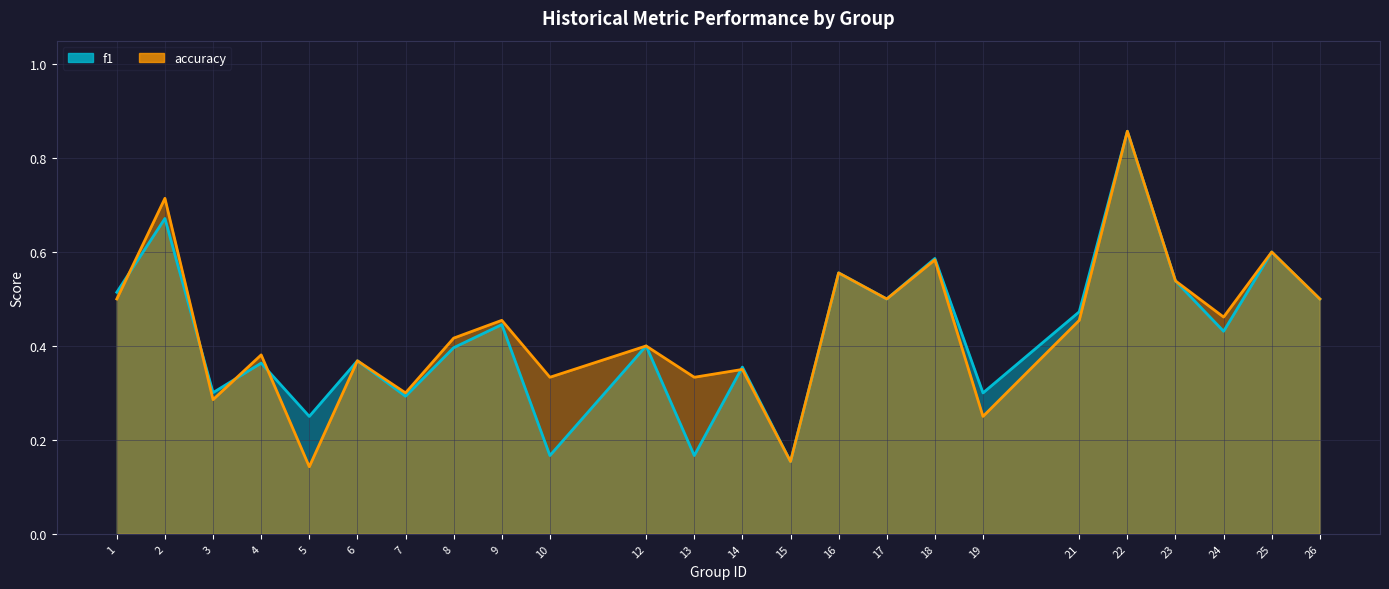

Rank the series at 9 from highest to lowest value.

accuracy, f1